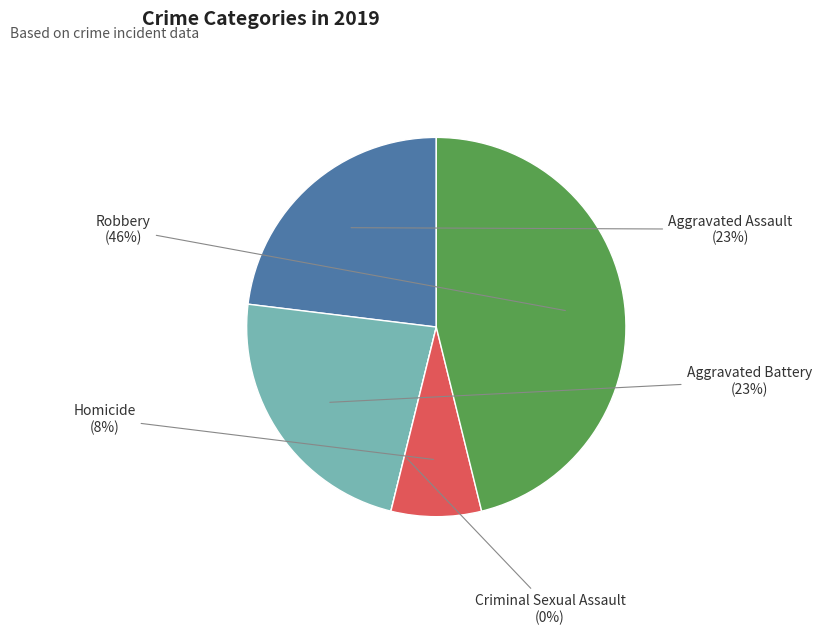

How much of the chart is everything except Aggravated Assault?

76.9%